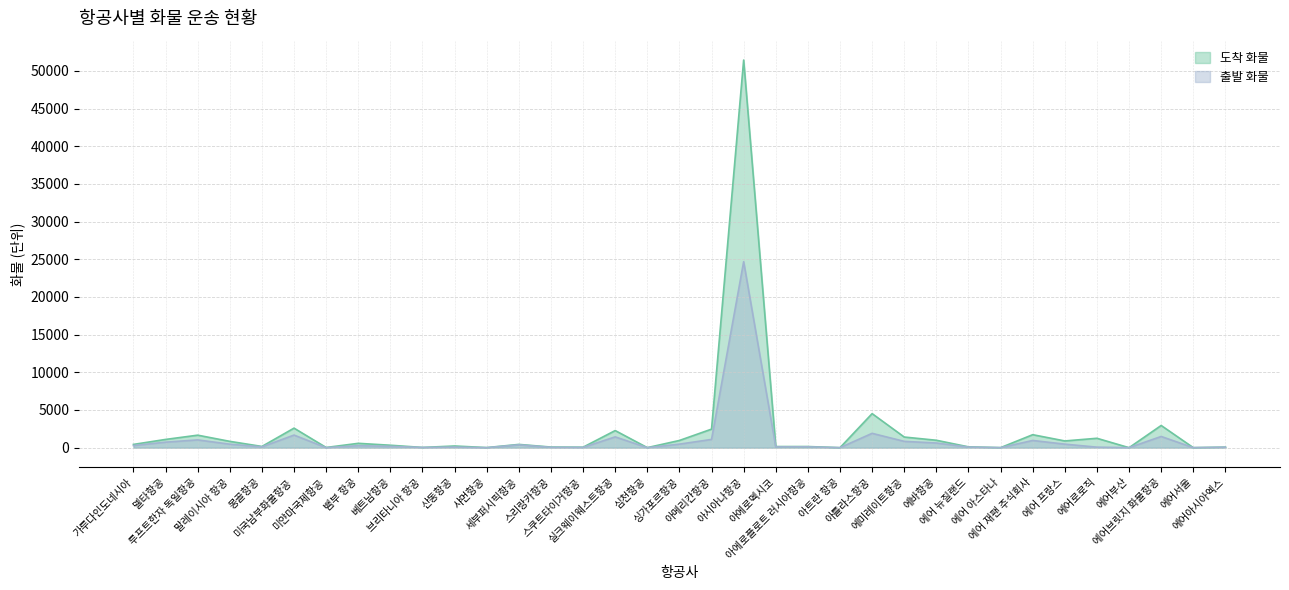

True or false: 출발 and 도착 intersect in this chart.

False